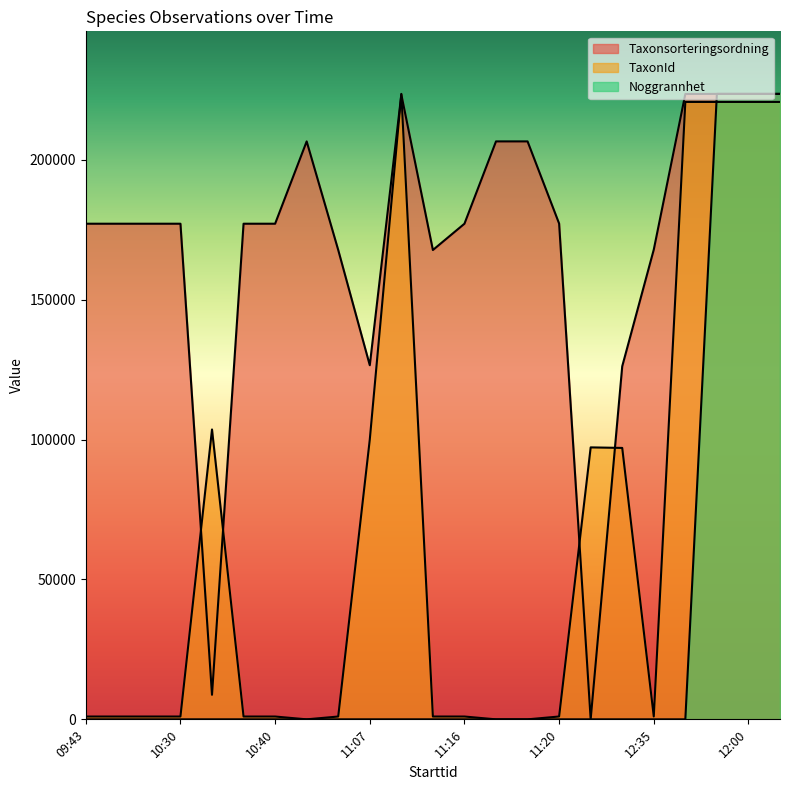

True or false: Taxonsorteringsordning and Noggrannhet intersect in this chart.

False